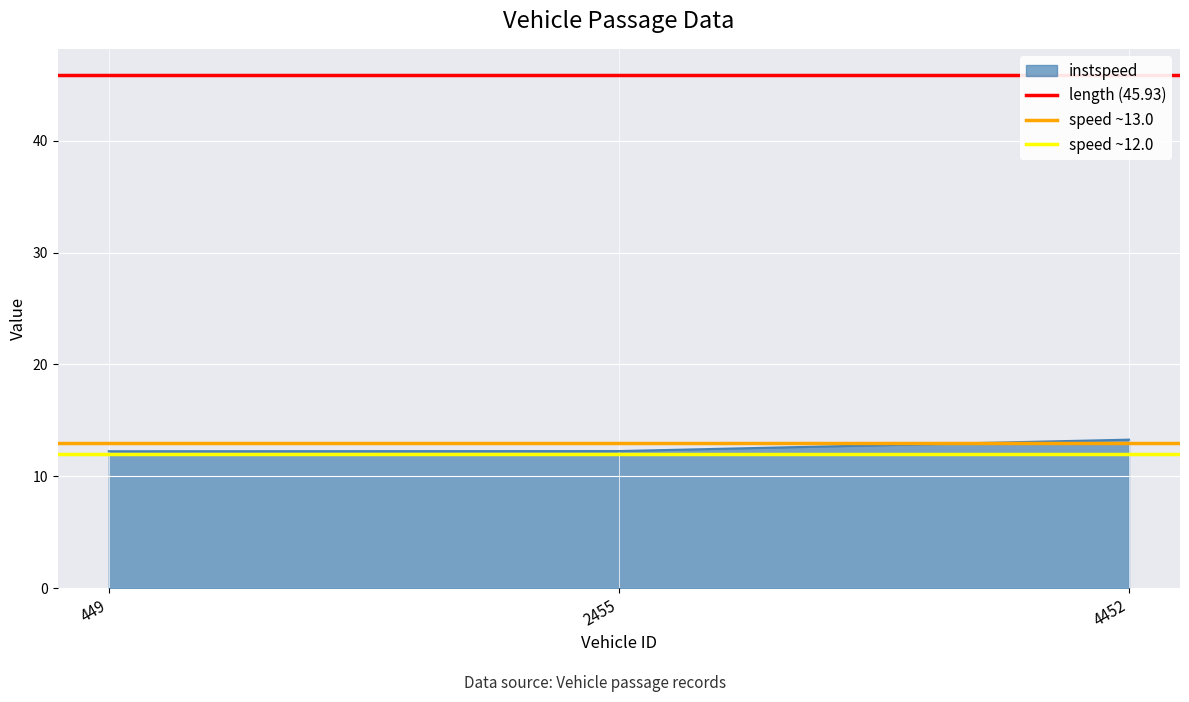

The instspeed series shows 12.3 at 2455. True or false?

True